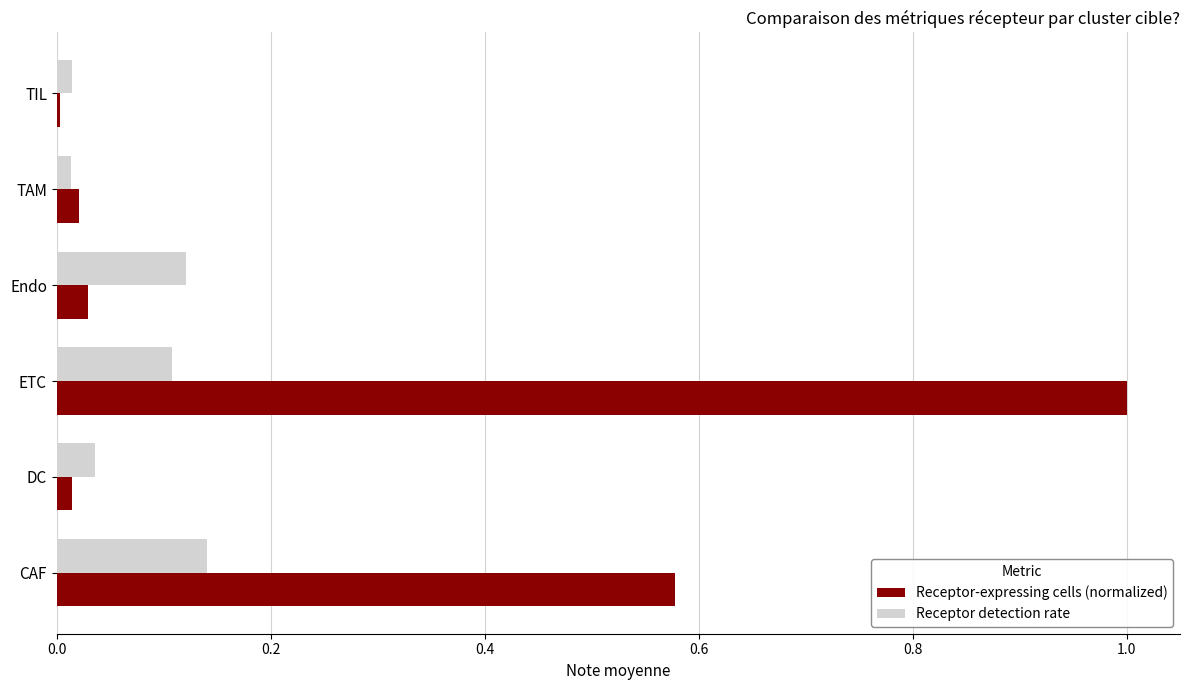

At which label is Receptor-expressing cells (normalized) closest to 0?

TIL